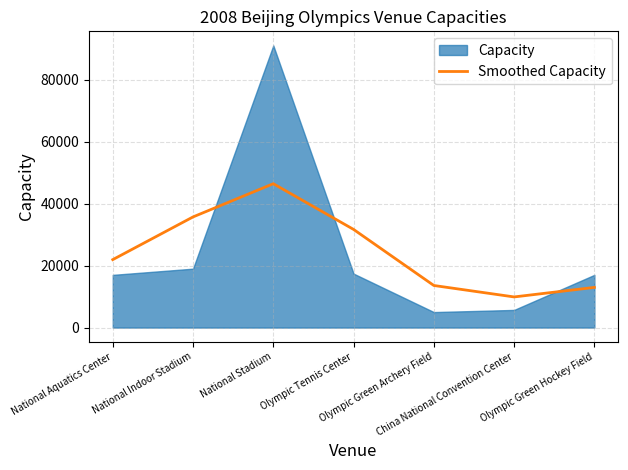

Which category has the lowest value across all series?

China National Convention Center